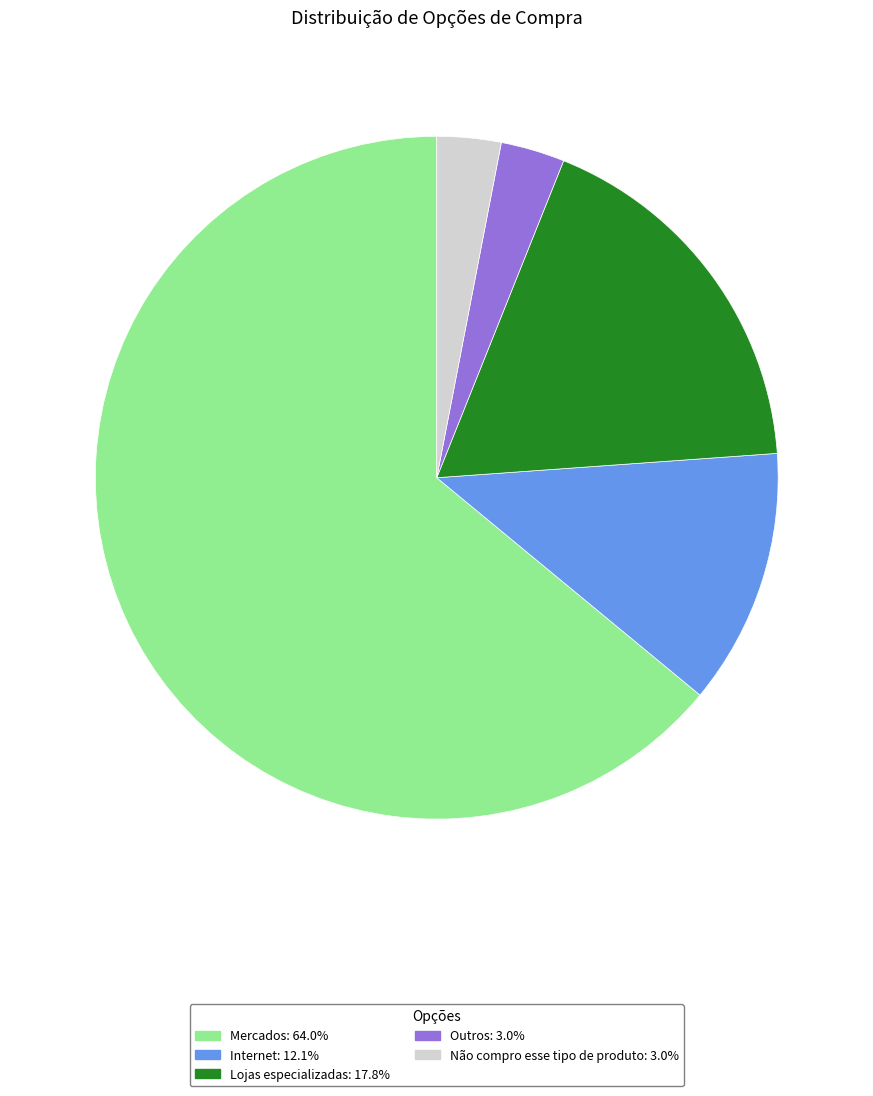

Which has a higher value, Mercados or Não compro esse tipo de produto?

Mercados